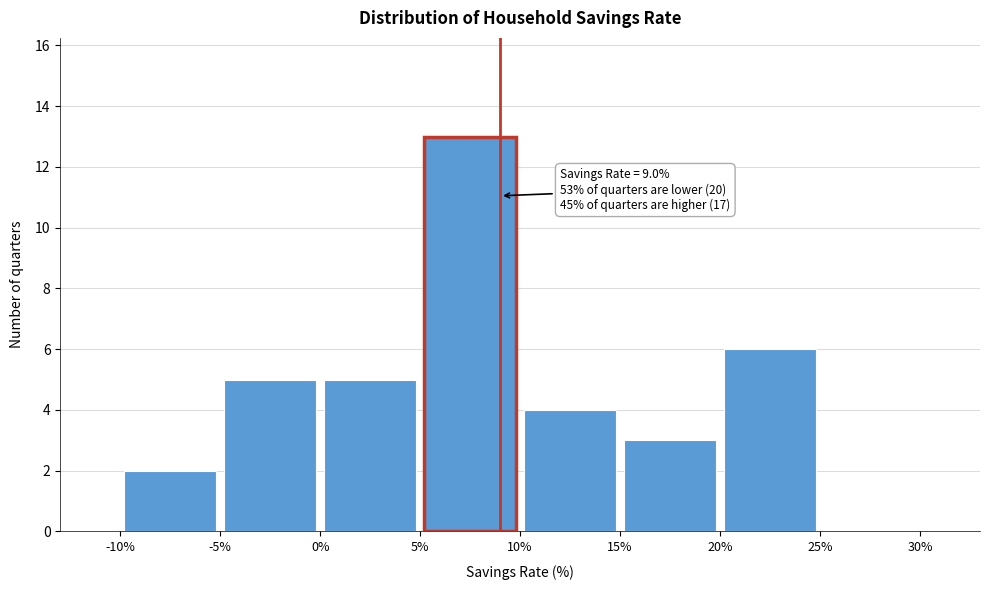

Over which range of the x-axis is the bar tallest?

5% to 10%